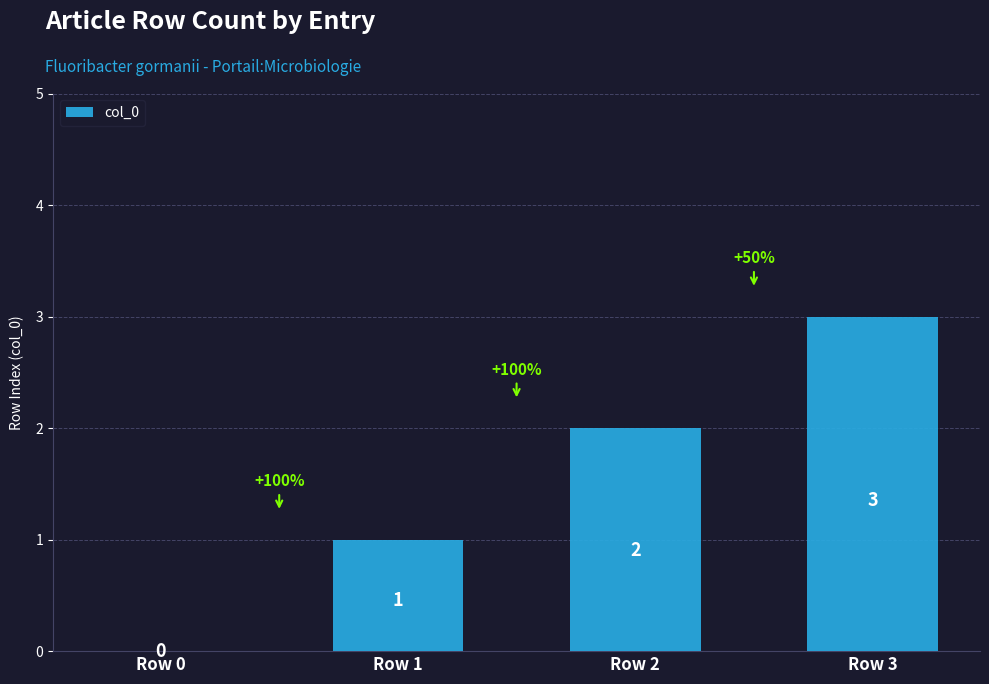

What is the average value?

2